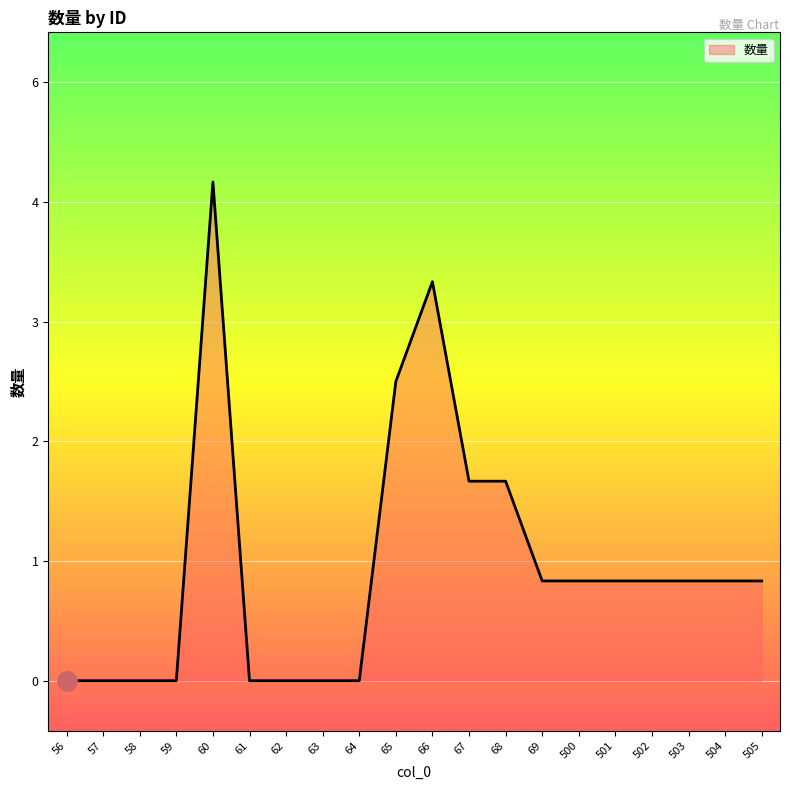

Rank the categories by value from lowest to highest.

56, 57, 58, 59, 61, 62, 63, 64, 69, 500, 501, 502, 503, 504, 505, 67, 68, 65, 66, 60